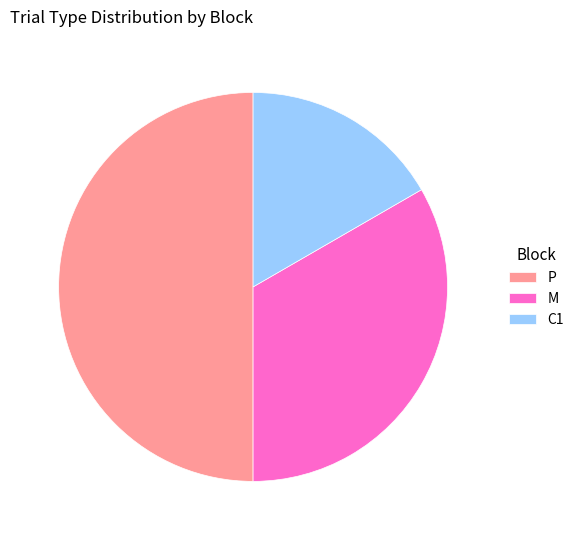

Is it true that M is 33% of the pie?

True